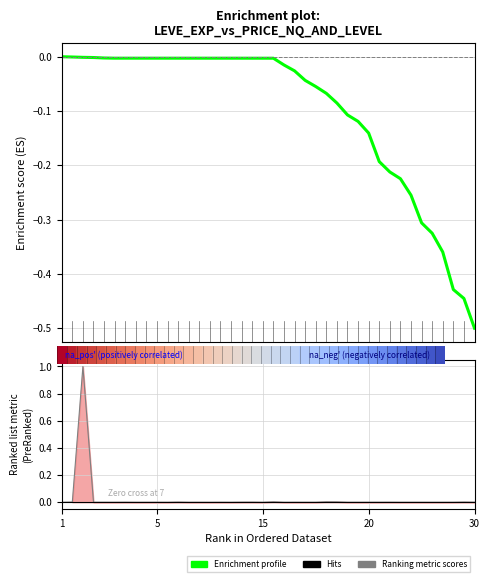

At which label is Ranking metric scores closest to 0?

7